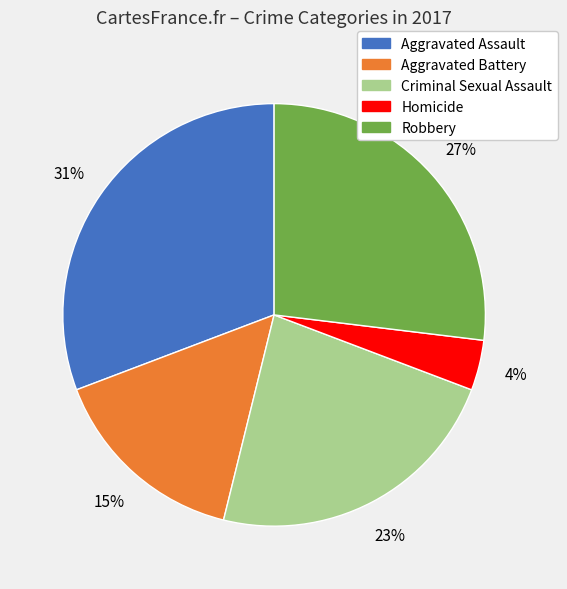

To the nearest percent, what percentage of the pie is Homicide?

4%